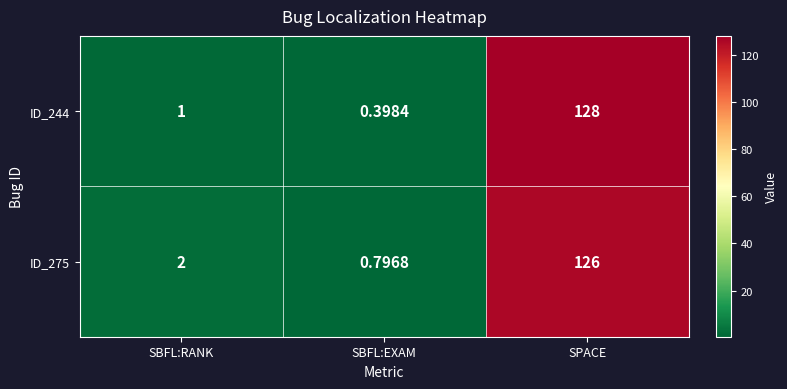

How many data points does each series have?

3